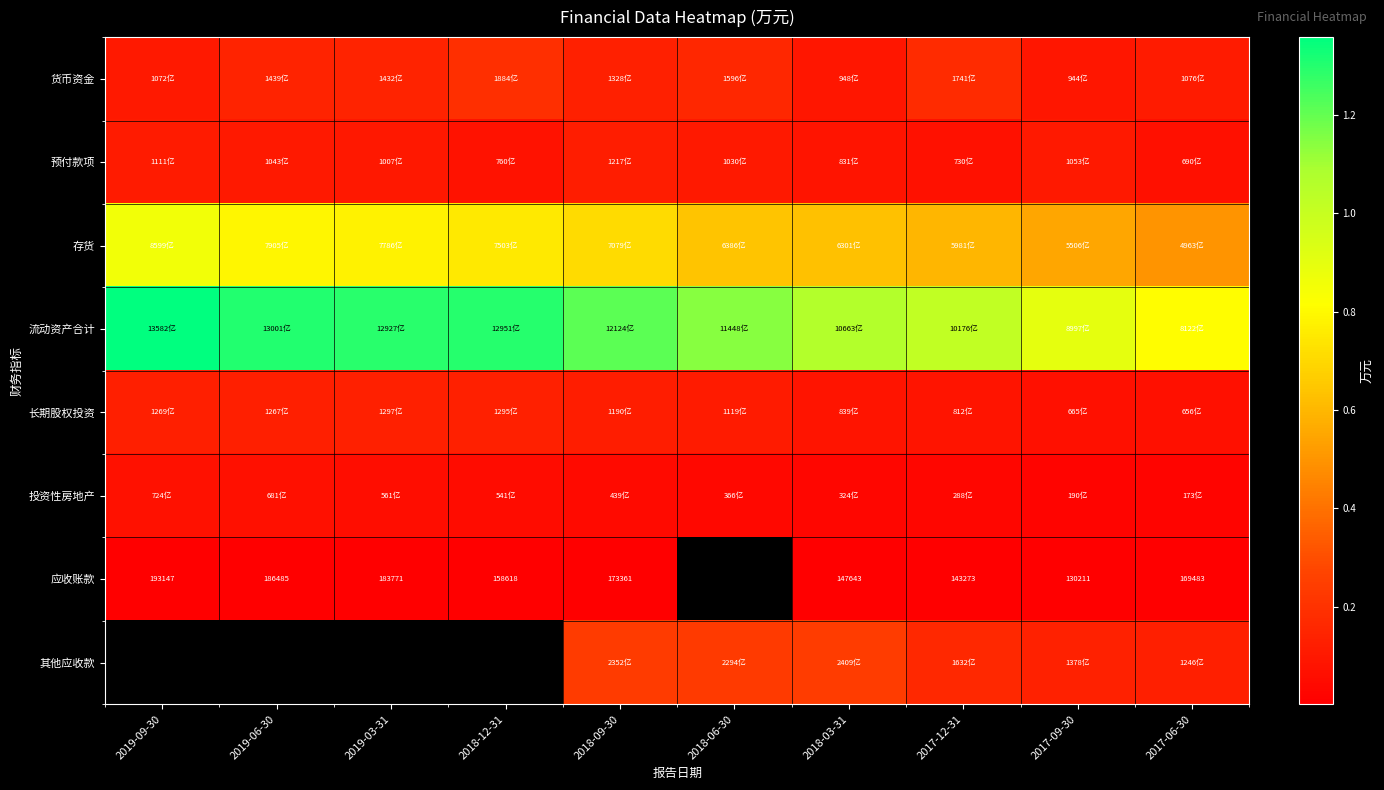

The 货币资金 series shows 18841745.0 at 2018-12-31. True or false?

True